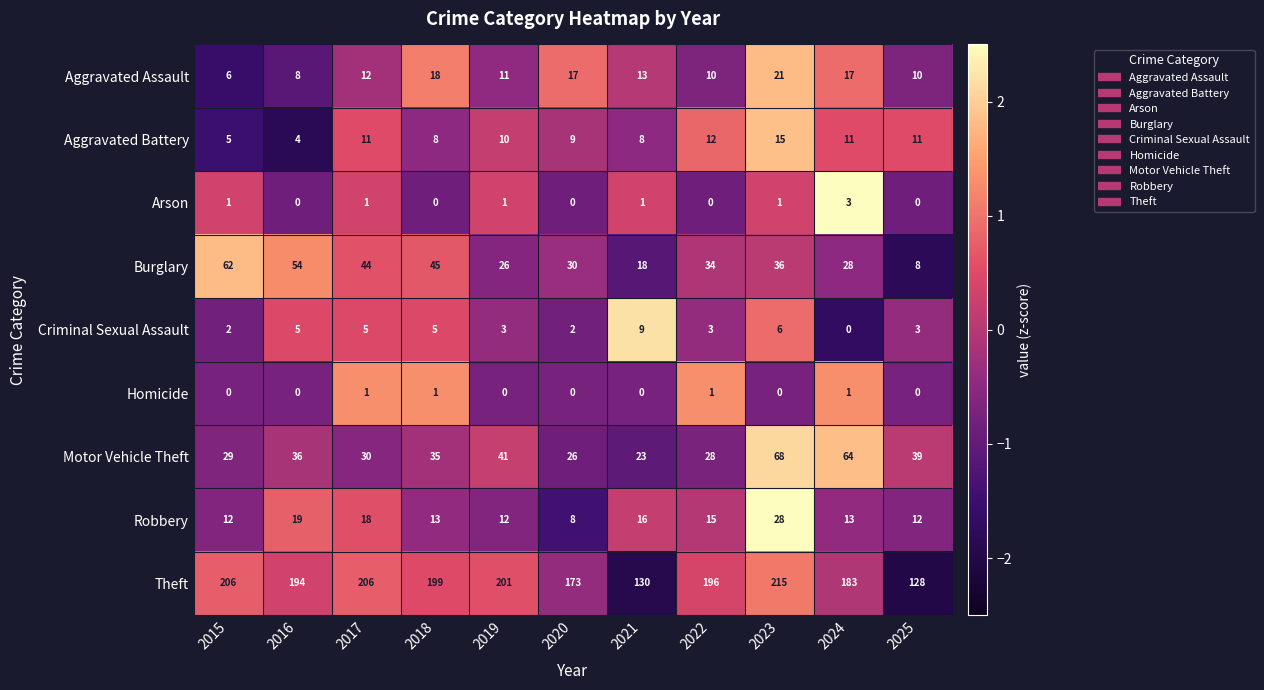

Reading left to right, extract all data points from this chart.

row_0: 2015=-1.6	2016=-1.1	2017=-0.2	2018=1.1	2019=-0.4	2020=0.9	2021=0.0	2022=-0.7	2023=1.8	2024=0.9	2025=-0.7
row_1: 2015=-1.5	2016=-1.8	2017=0.5	2018=-0.5	2019=0.2	2020=-0.2	2021=-0.5	2022=0.8	2023=1.9	2024=0.5	2025=0.5
row_2: 2015=0.3	2016=-0.8	2017=0.3	2018=-0.8	2019=0.3	2020=-0.8	2021=0.3	2022=-0.8	2023=0.3	2024=2.6	2025=-0.8
row_3: 2015=1.8	2016=1.3	2017=0.6	2018=0.7	2019=-0.6	2020=-0.3	2021=-1.1	2022=-0.1	2023=0.1	2024=-0.5	2025=-1.8
row_4: 2015=-0.8	2016=0.5	2017=0.5	2018=0.5	2019=-0.4	2020=-0.8	2021=2.2	2022=-0.4	2023=0.9	2024=-1.7	2025=-0.4
row_5: 2015=-0.8	2016=-0.8	2017=1.3	2018=1.3	2019=-0.8	2020=-0.8	2021=-0.8	2022=1.3	2023=-0.8	2024=1.3	2025=-0.8
row_6: 2015=-0.6	2016=-0.1	2017=-0.6	2018=-0.2	2019=0.2	2020=-0.9	2021=-1.1	2022=-0.7	2023=2.1	2024=1.8	2025=0.1
row_7: 2015=-0.6	2016=0.8	2017=0.6	2018=-0.4	2019=-0.6	2020=-1.4	2021=0.2	2022=-0.0	2023=2.6	2024=-0.4	2025=-0.6
row_8: 2015=0.8	2016=0.3	2017=0.8	2018=0.5	2019=0.6	2020=-0.4	2021=-1.9	2022=0.4	2023=1.1	2024=-0.1	2025=-2.0